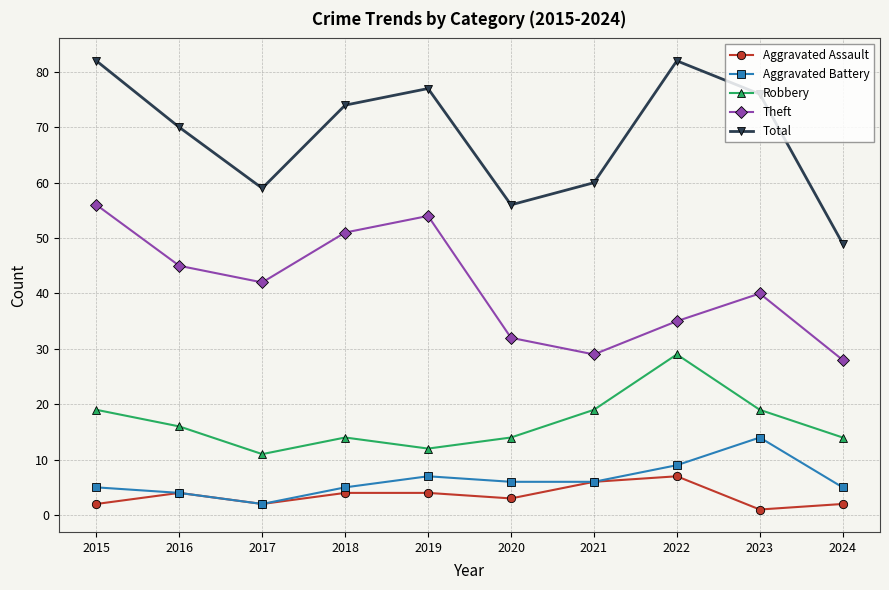

What is the sum of the Theft values at 2022 and 2020?

67